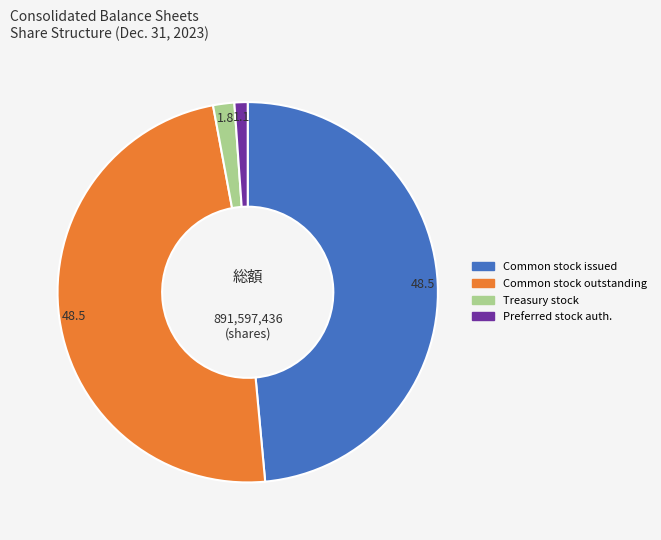

The Common stock issued slice represents 49% of the pie. True or false?

True